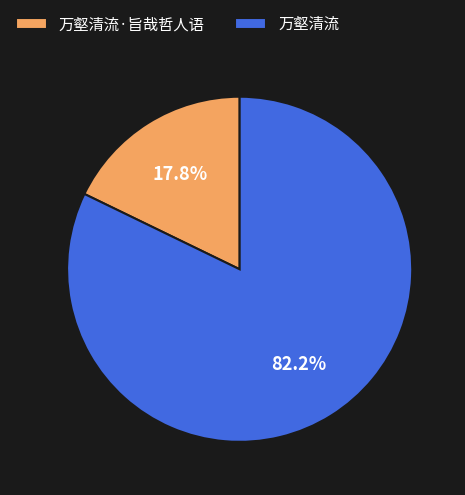

Combined, do 万壑清流 and 万壑清流·旨哉哲人语 account for over 50%?

Yes